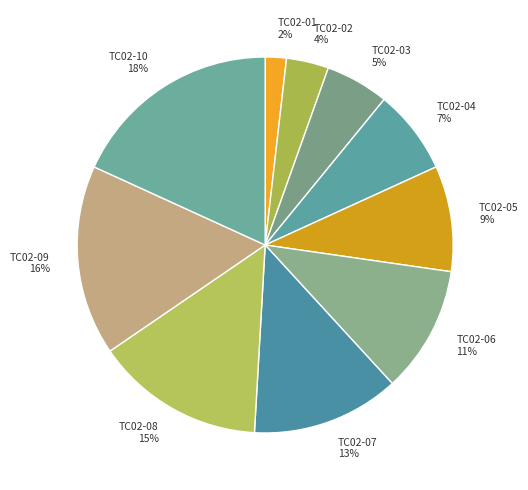

How many slices are in this pie chart?

10